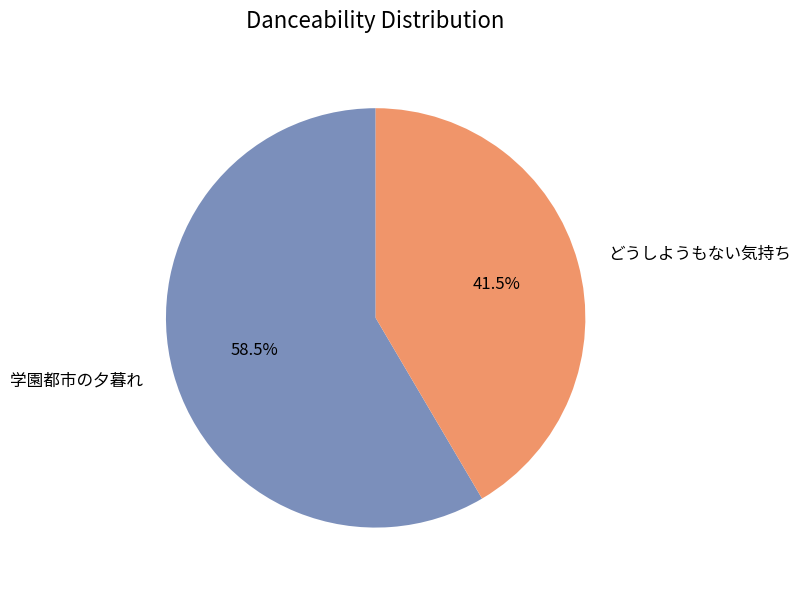

Is there a majority slice in this chart?

Yes